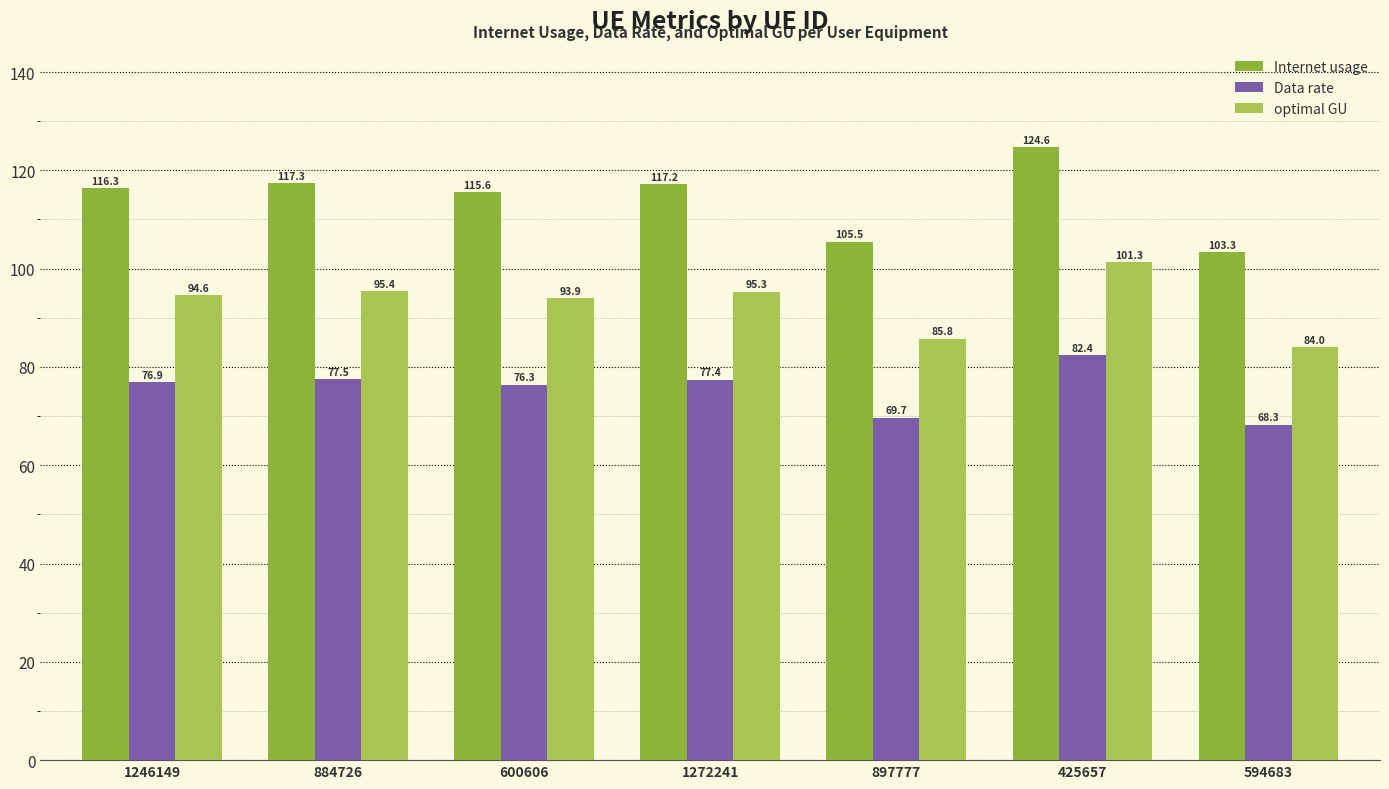

At 884726, list the series in order from smallest to largest.

Data rate, optimal GU, Internet usage